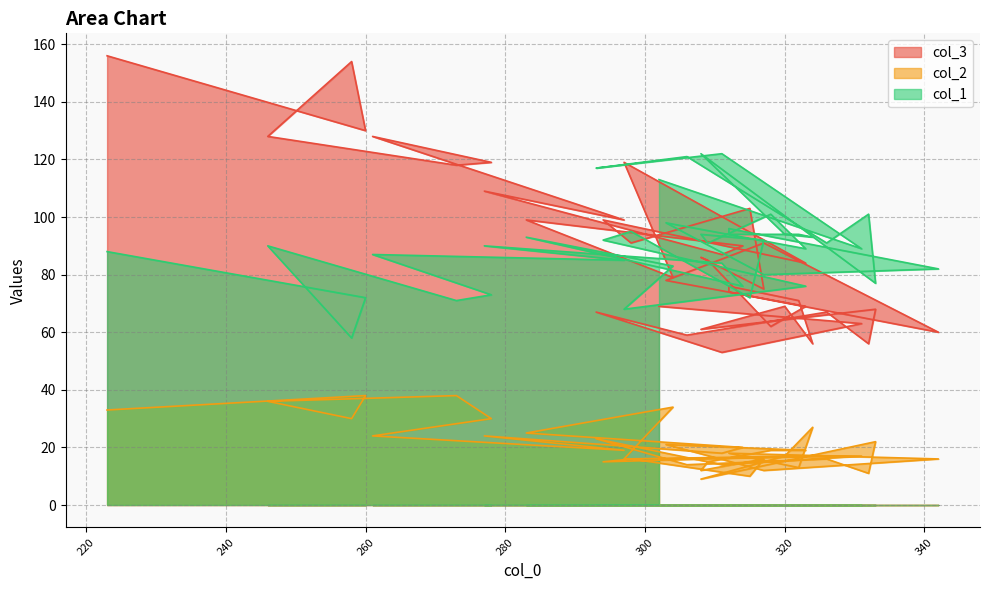

How many lines are shown in the chart?

3